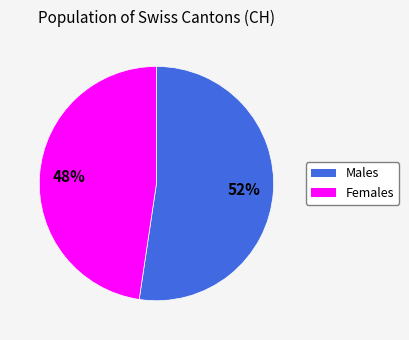

To the nearest percent, what is the average slice percentage?

50%